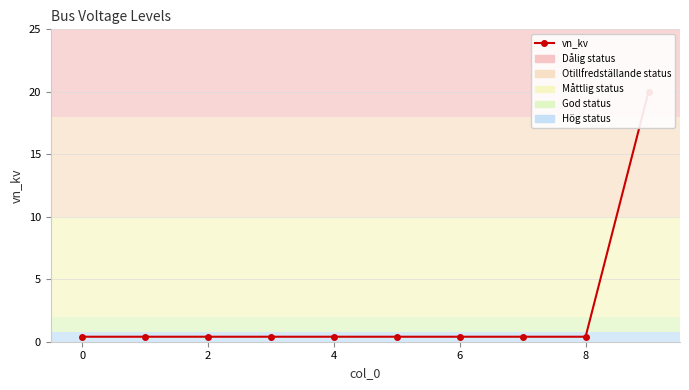

What is the maximum value shown in the chart?

20.0